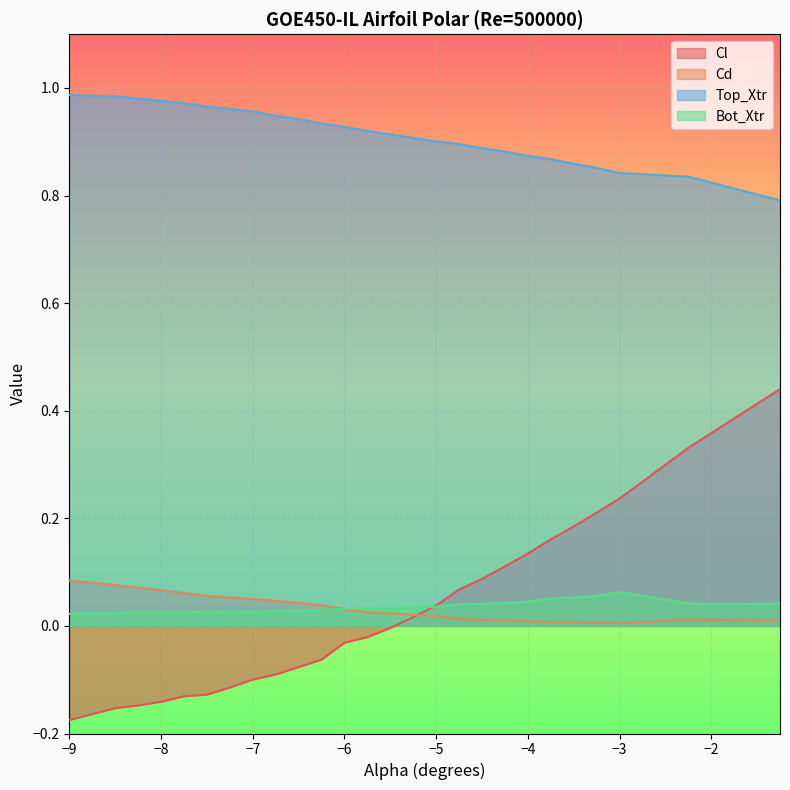

Which category has the lowest value in the Top_Xtr series?

-1.25